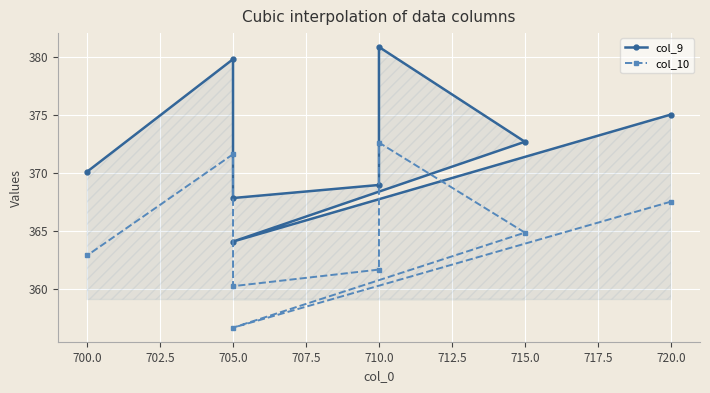

Where is the first local maximum for col_9?

710.0